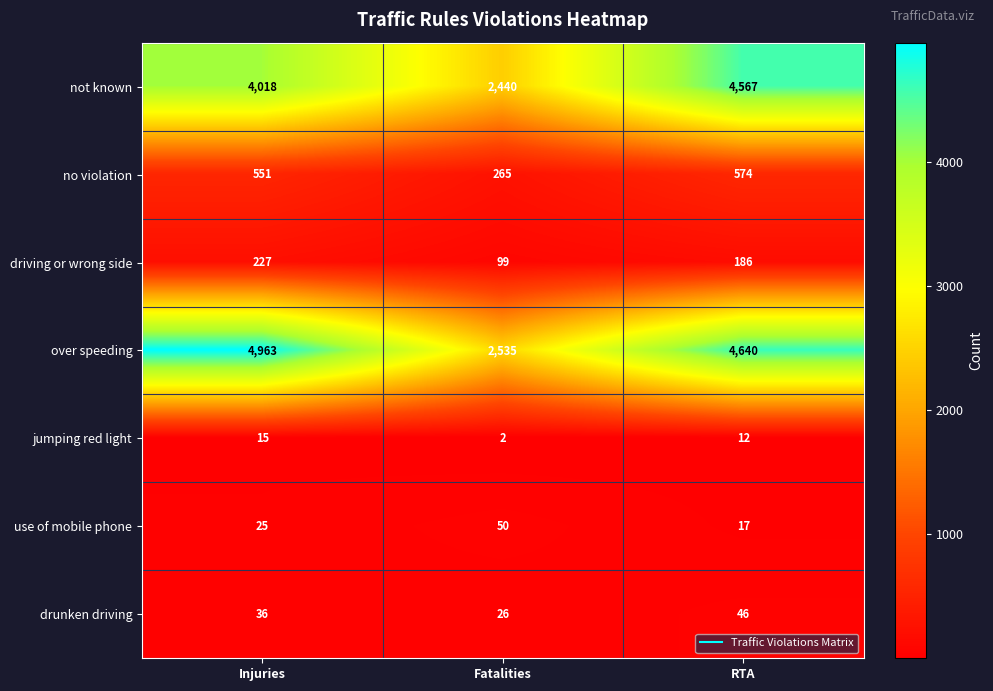

At which label does over speeding first exceed 4640?

Injuries